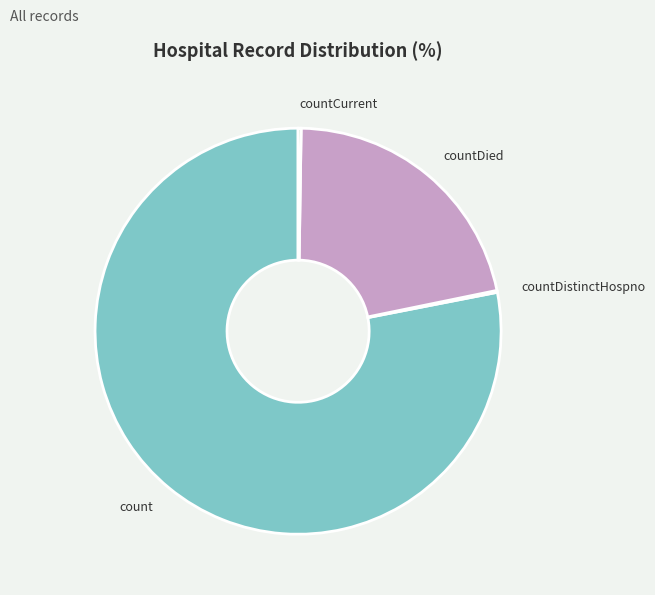

Do countDied and count together represent more than half of the pie?

Yes